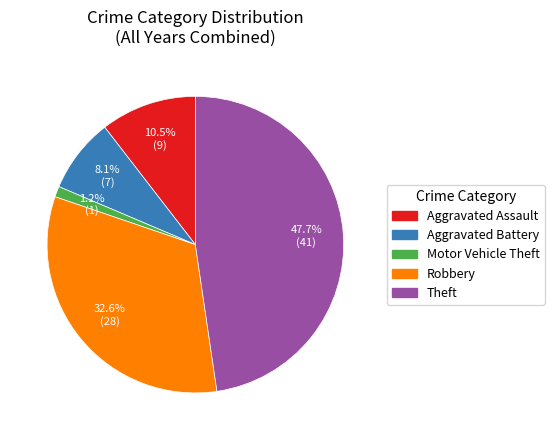

Count the number of slices in the pie.

5